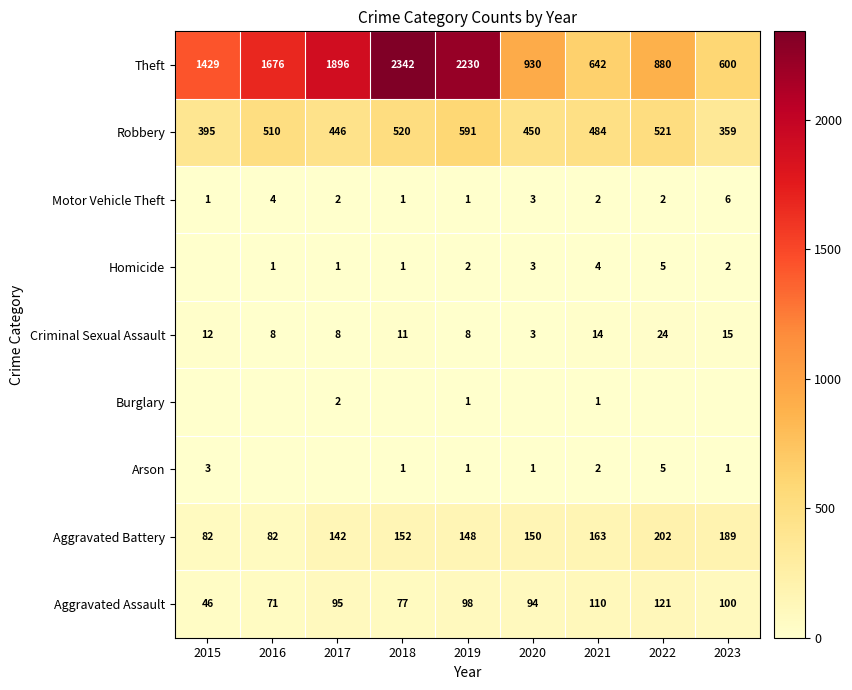

Where does the Aggravated Battery series first go above 150?

2018